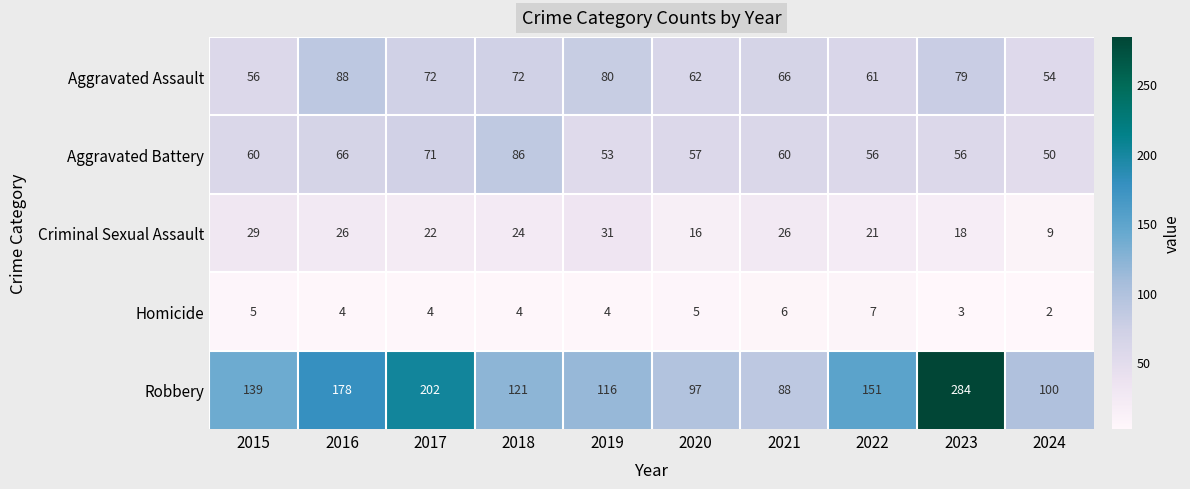

The Aggravated Battery series shows 28 at 2017. True or false?

False